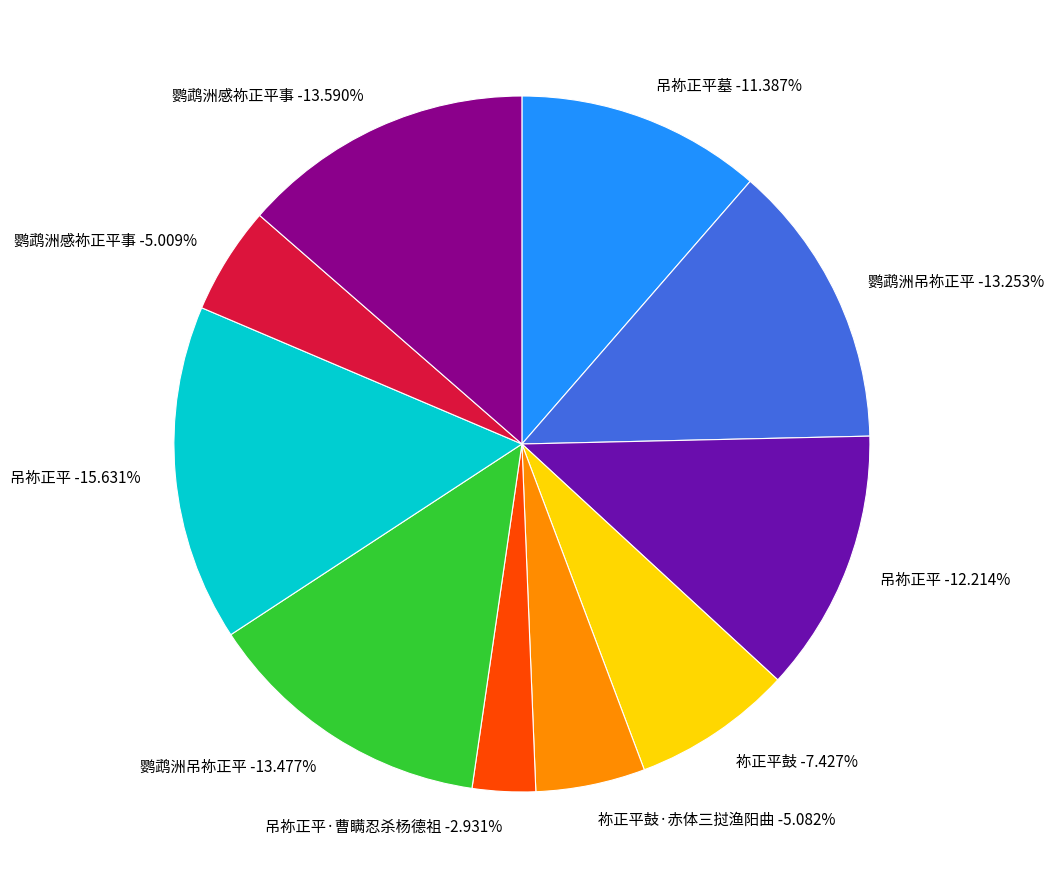

Which slice is the largest?

吊祢正平